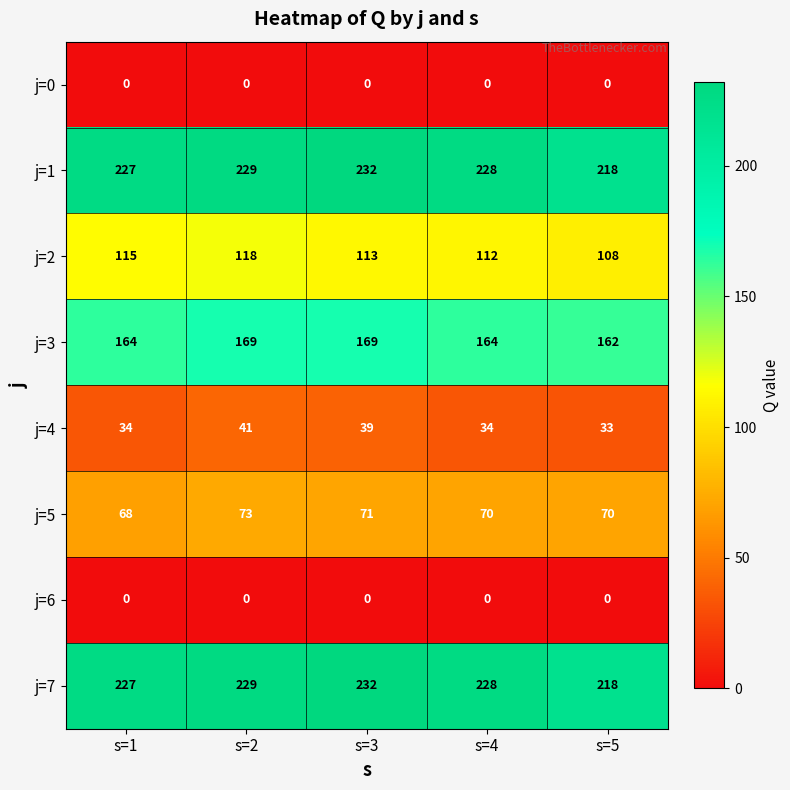

What is the sum of all j=1 values?

1134